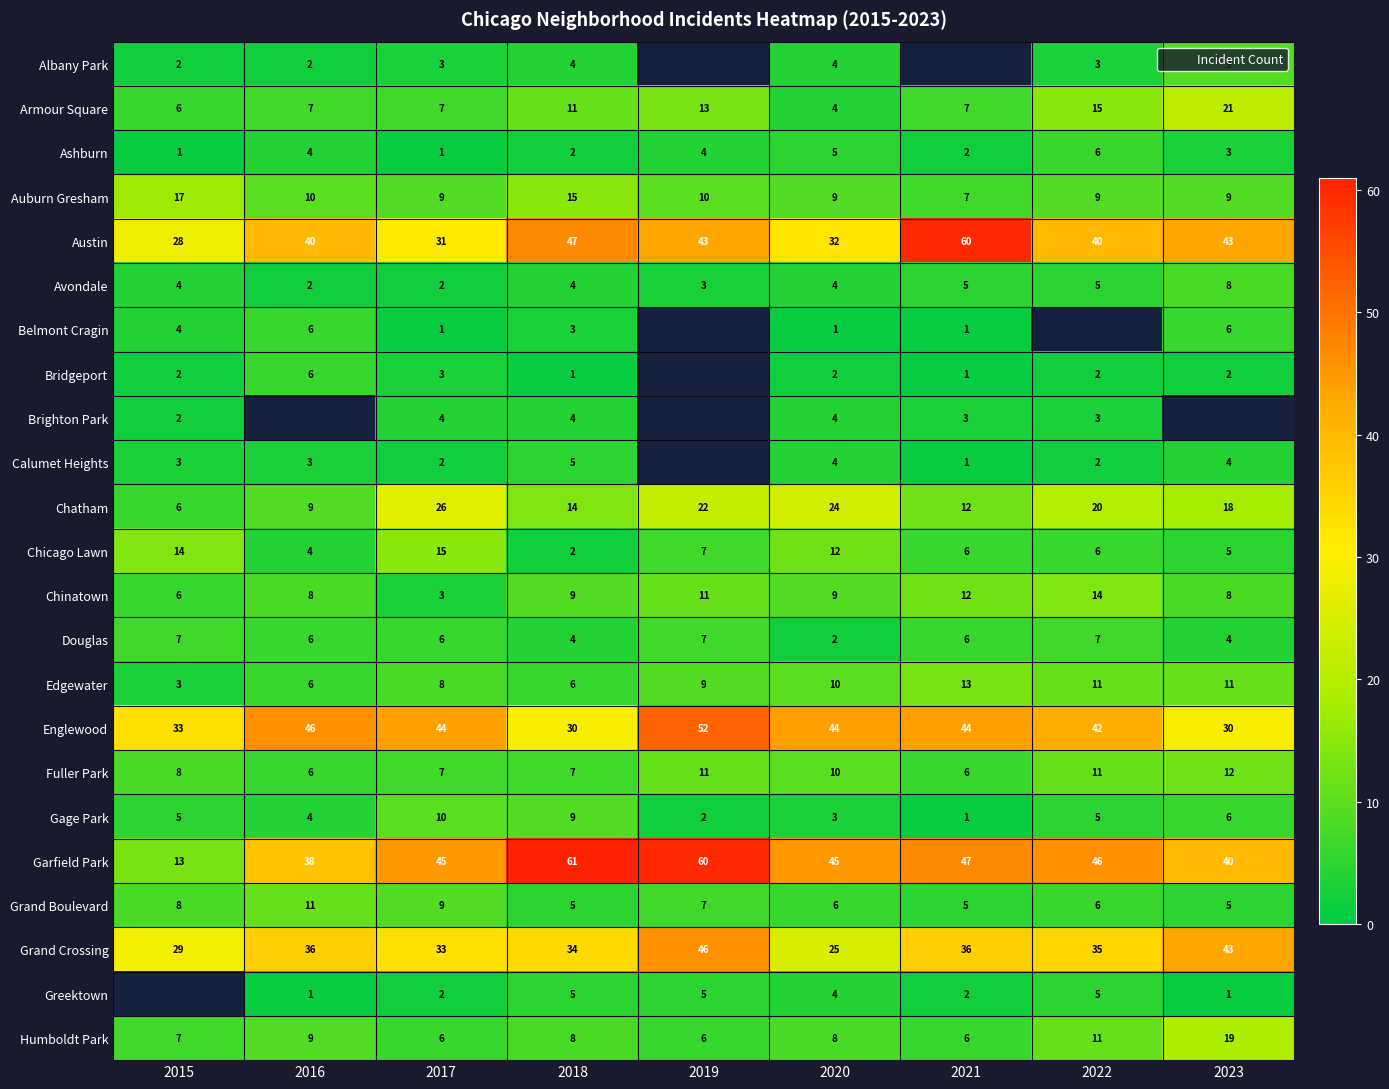

What is the difference between the maximum and minimum values in the Austin series?

32.0